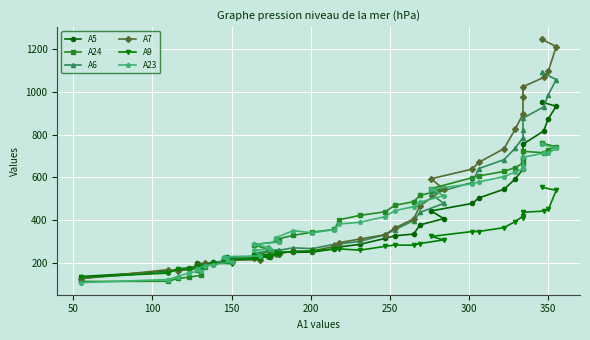

Reading left to right, extract all data points from this chart.

A5: 138	162	168	178	192	203	195	205	209	231	224	225	230	228	233	234	245	253	251	252	267	276	288	316	328	336	379	408	444	479	504	545	592	638	684	755	816	874	932	951
A24: 115	116	129	135	144	169	183	196	207	219	218	231	237	254	265	286	302	311	330	345	358	403	423	440	470	487	516	544	548	599	607	628	646	667	692	722	715	730	743	760
A6: 130	159	174	180	184	194	195	202	217	213	223	234	236	239	237	247	264	258	272	268	289	290	302	333	356	399	437	479	522	577	641	683	735	786	819	876	929	986	1056	1090
A7: 128	170	164	171	183	193	199	198	204	216	213	217	225	232	236	231	241	243	256	257	279	296	313	333	364	407	468	545	594	639	670	734	824	896	975	1023	1066	1096	1210	1244
A9: 136	154	175	171	182	188	187	201	198	211	217	220	226	231	227	239	240	248	254	257	267	267	261	279	285	284	292	309	325	348	348	366	394	419	412	438	443	451	540	554
A23: 110	124	138	155	165	173	189	194	205	218	231	234	260	267	274	288	299	319	352	342	357	383	391	417	445	464	485	515	546	570	579	604	625	641	655	694	713	713	737	754